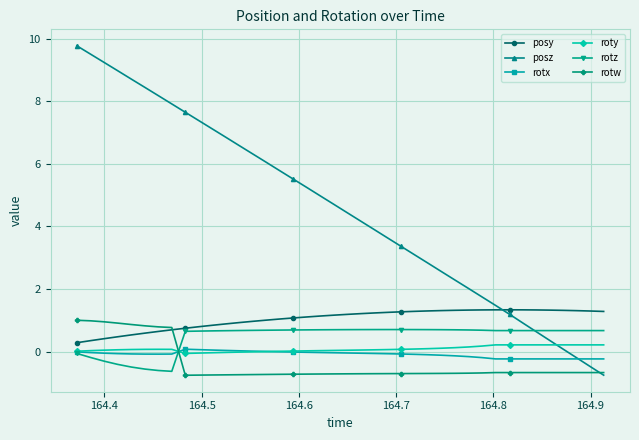

What is the lowest value of the rotw series?

-0.8